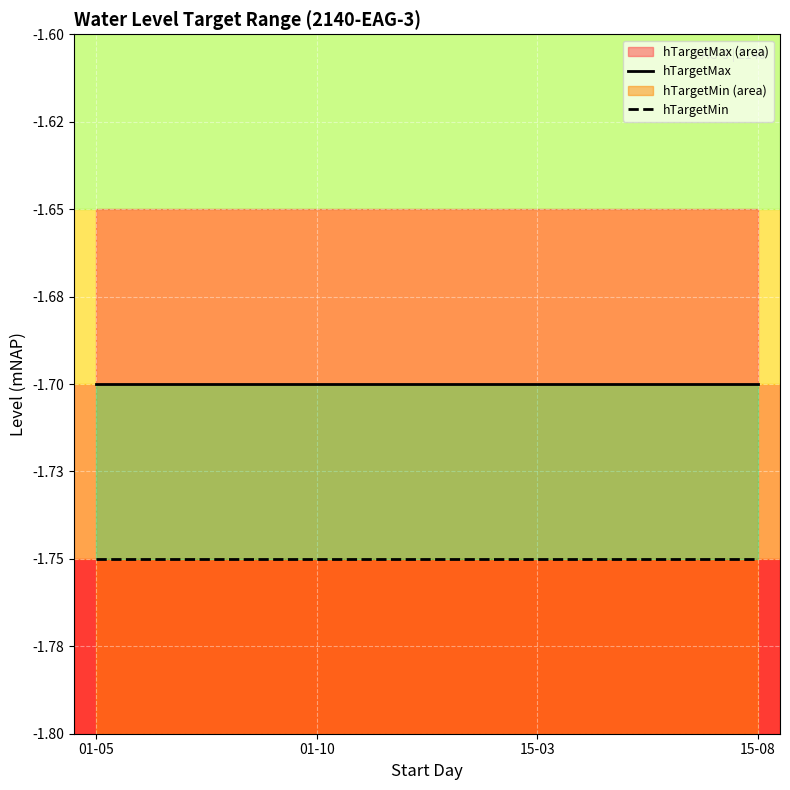

True or false: hTargetMin and hTargetMax intersect in this chart.

False